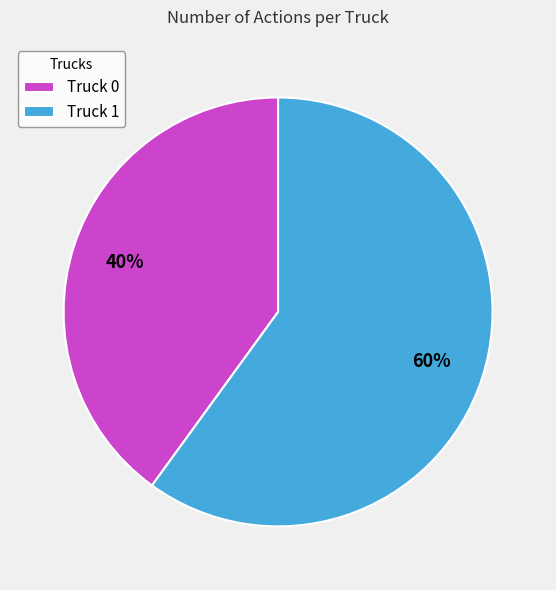

Count the number of slices in the pie.

2